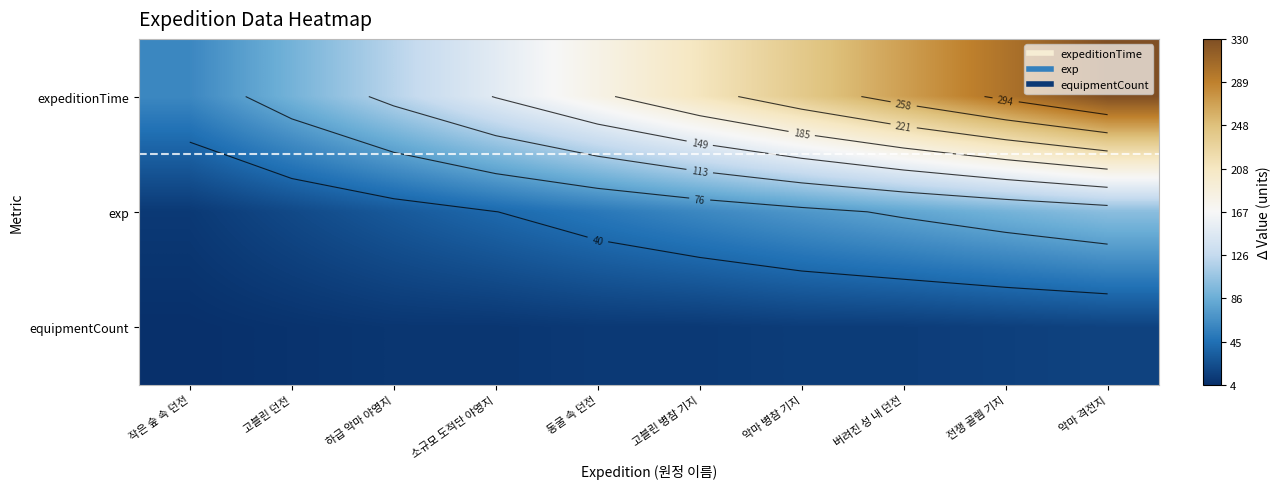

List the series in order of their peak value, lowest first.

equipmentCount, exp, expeditionTime